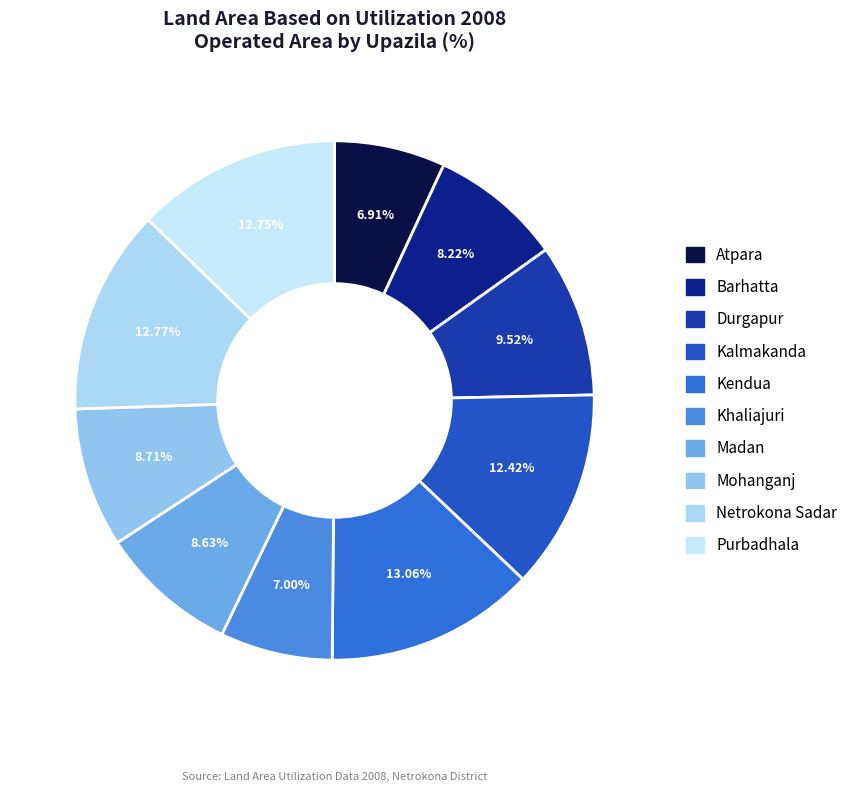

Does Kalmakanda represent more than half of the total?

No